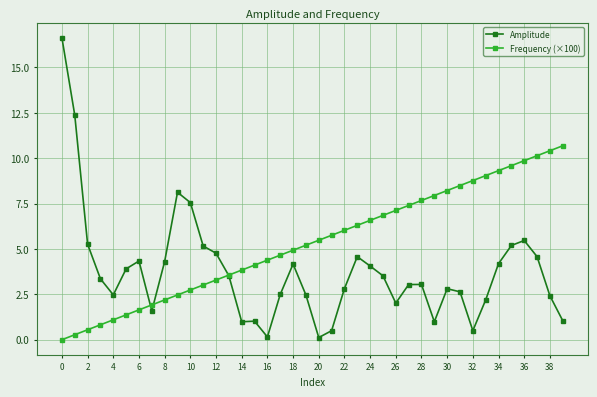

List the series in order of their peak value, lowest first.

Frequency (×100), Amplitude